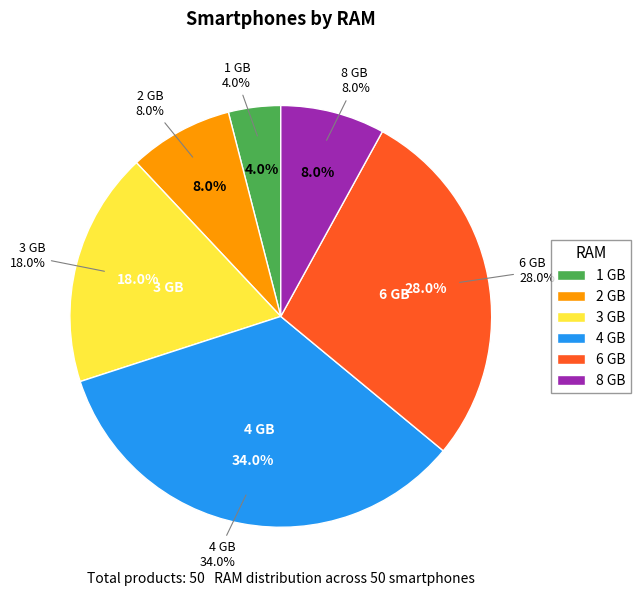

What is the smallest slice in the pie chart?

1 GB